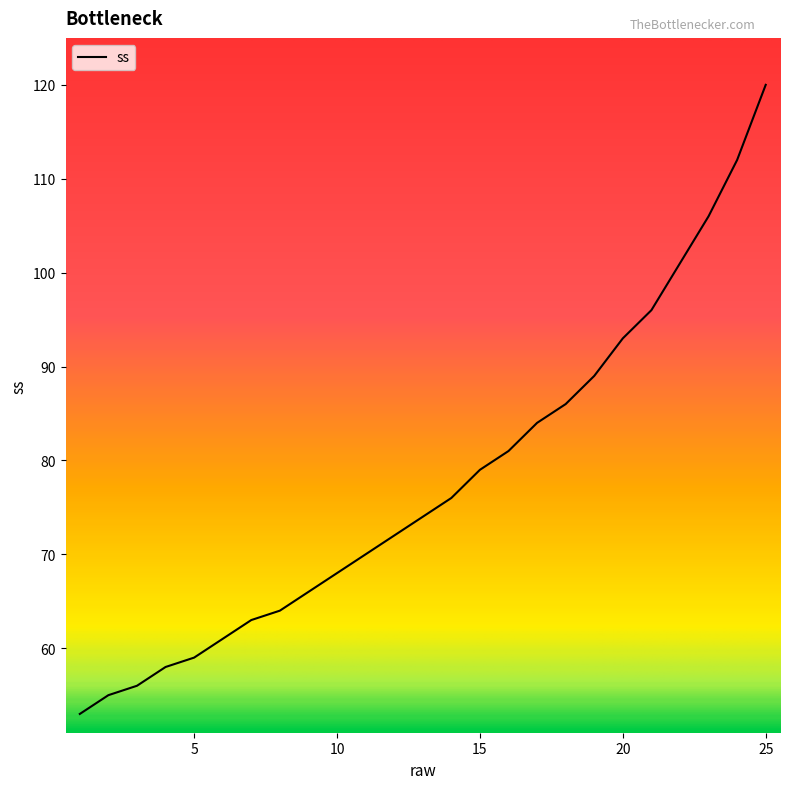

Reading left to right, what are all the values shown in this chart?

53	55	56	58	59	61	63	64	66	68	70	72	74	76	79	81	84	86	89	93	96	101	106	112	120